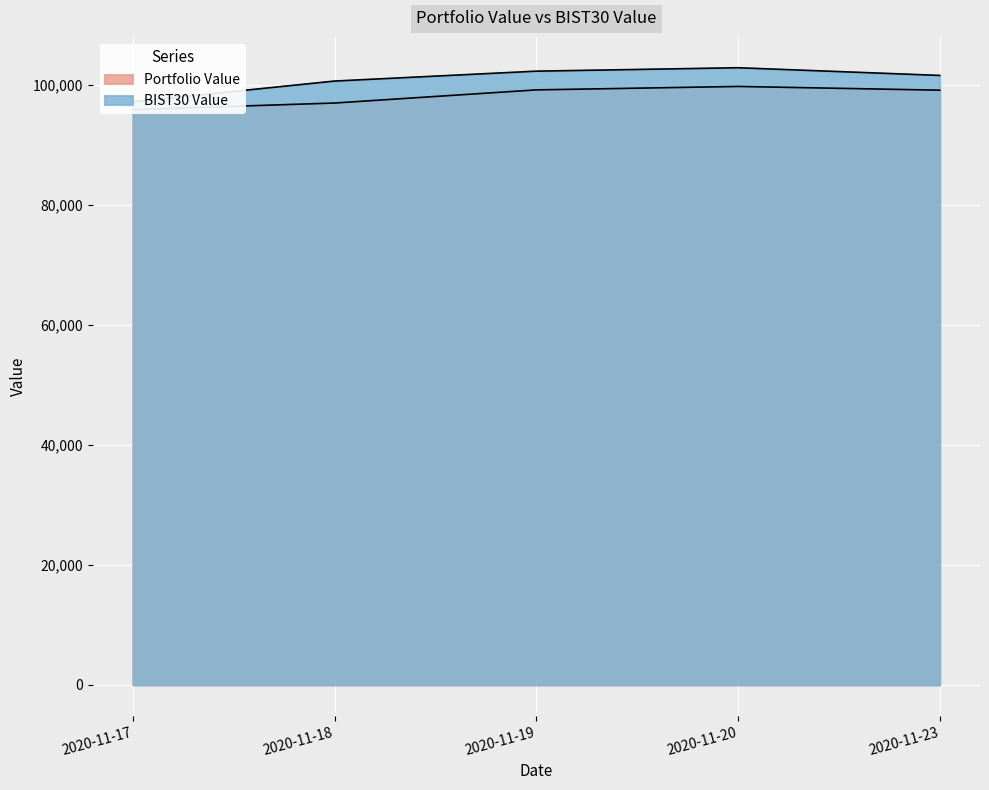

Reading left to right, what are all the values shown in this chart?

Portfolio Value: 2020-11-17=95839.3	2020-11-18=96930.9	2020-11-19=99119.4	2020-11-20=99692.2	2020-11-23=99070.3
BIST30 Value: 2020-11-17=97143.1	2020-11-18=100590.9	2020-11-19=102238.3	2020-11-20=102808.3	2020-11-23=101529.3